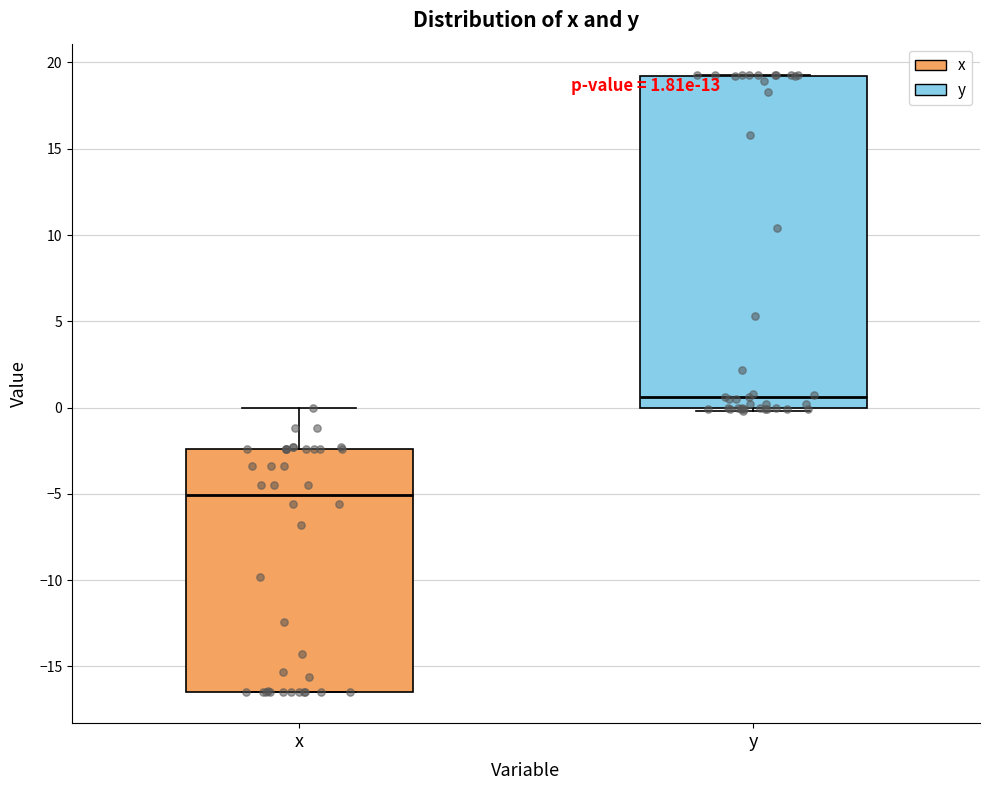

Which box has the lowest median line?

x